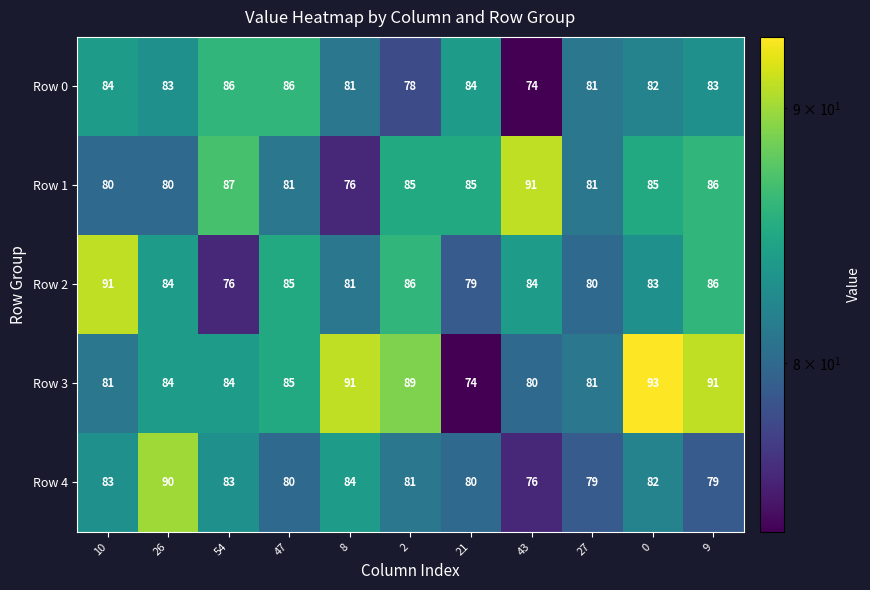

What value does the Row 1 series have at 27?

81